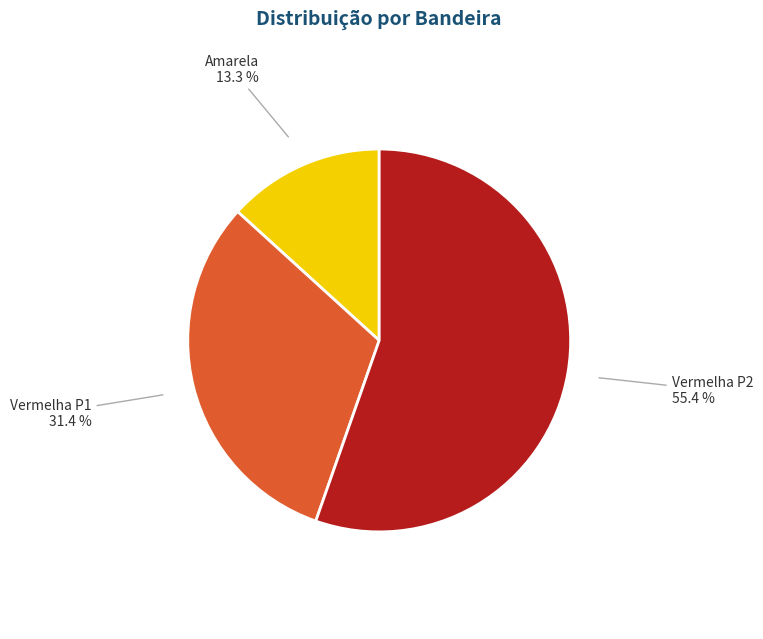

Is there any slice that represents more than half of the pie?

Yes